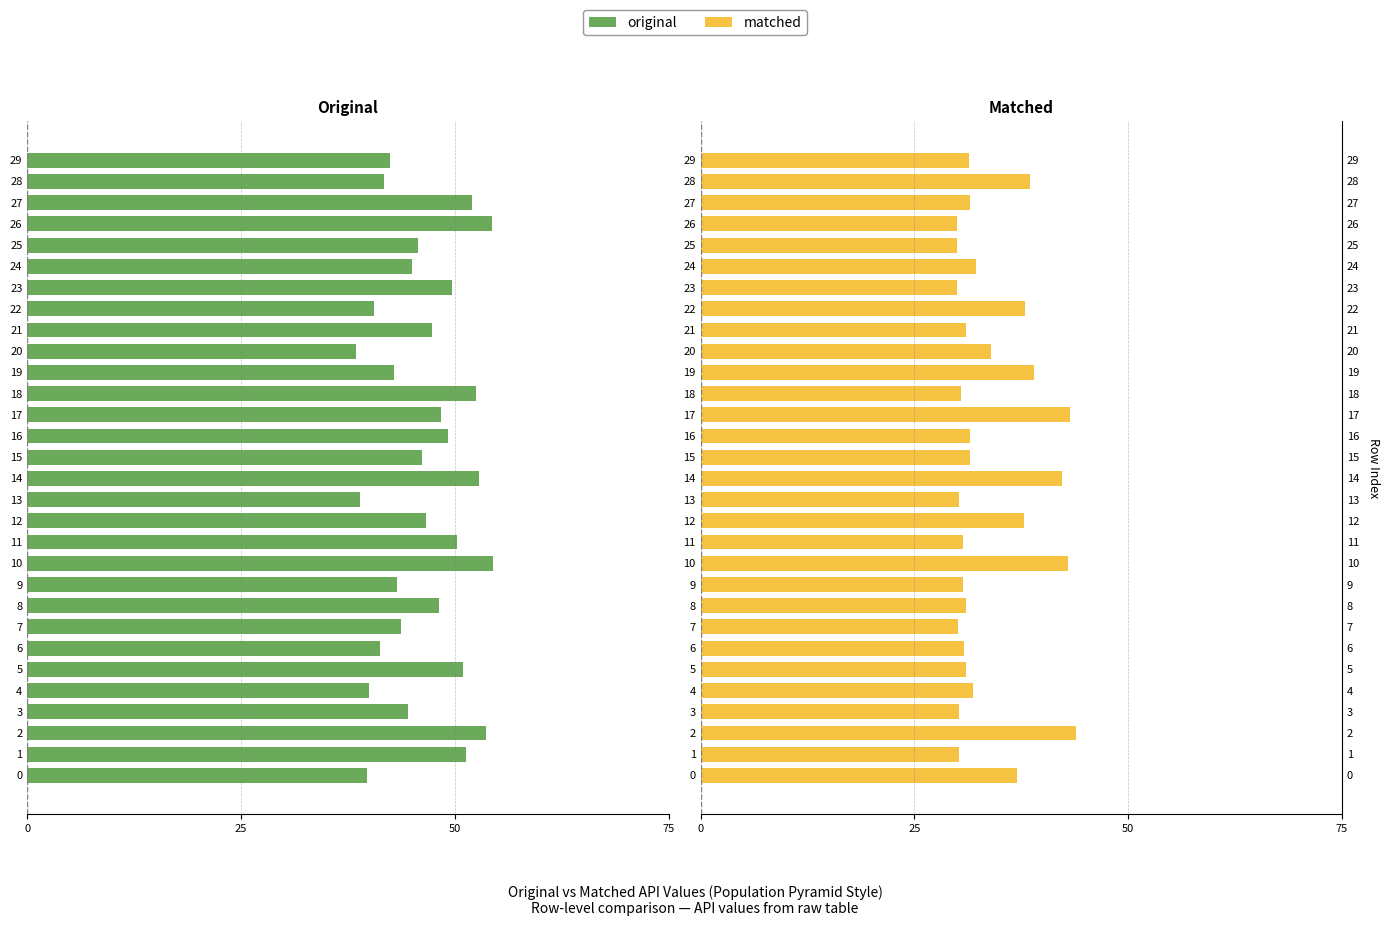

The matched series shows 42.1 at 13. True or false?

False